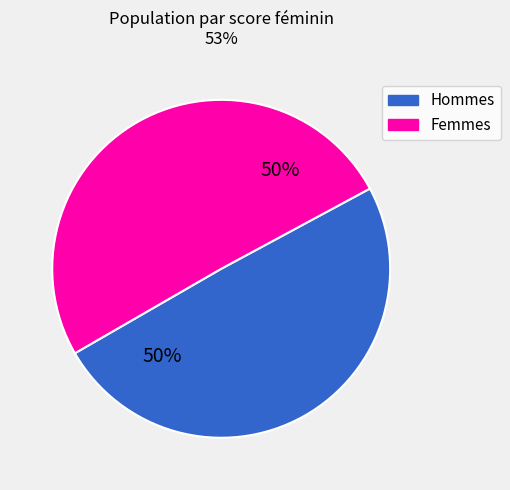

Is the sum of Hommes and Femmes greater than half?

Yes